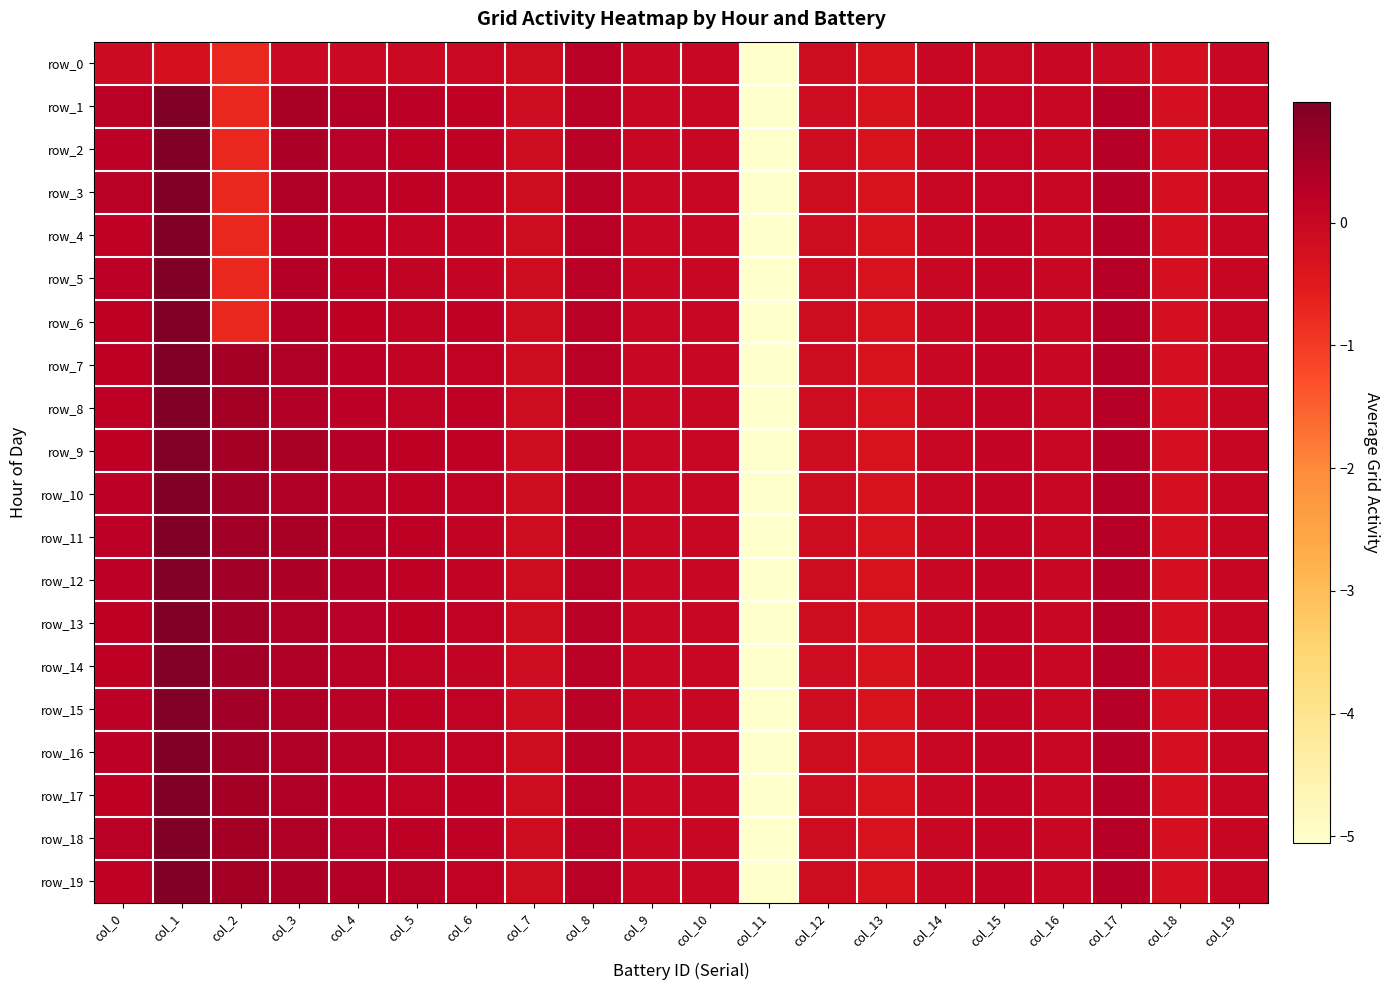

List the series in order of their peak value, highest first.

row_11, row_1, row_5, row_7, row_3, row_4, row_6, row_8, row_17, row_18, row_2, row_10, row_13, row_16, row_19, row_14, row_15, row_9, row_12, row_0